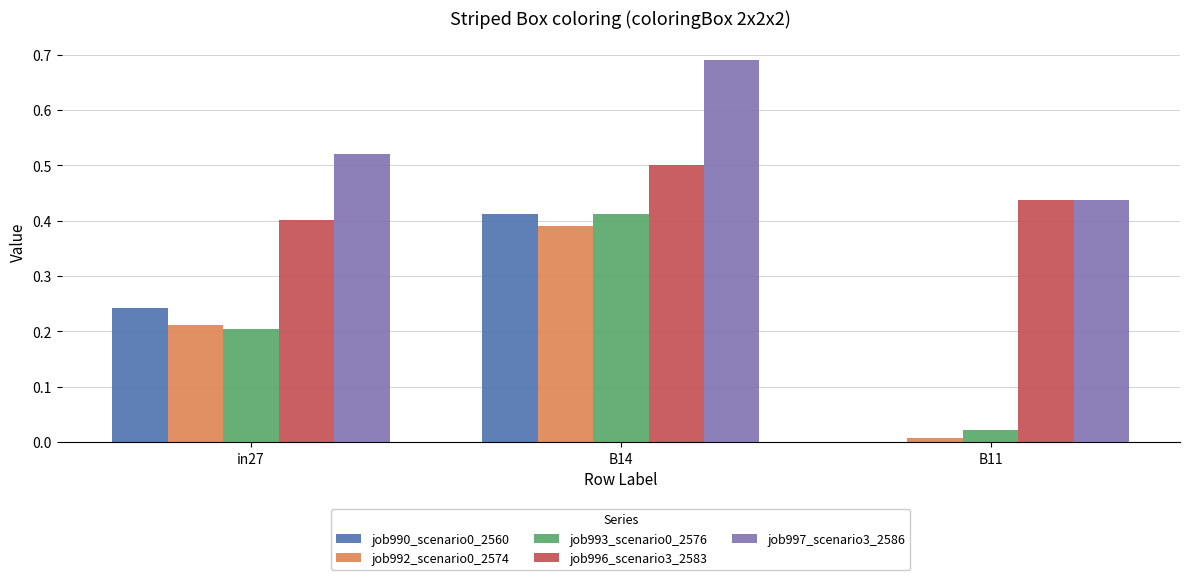

Which category has the highest value in the job990_scenario0_2560 series?

B14